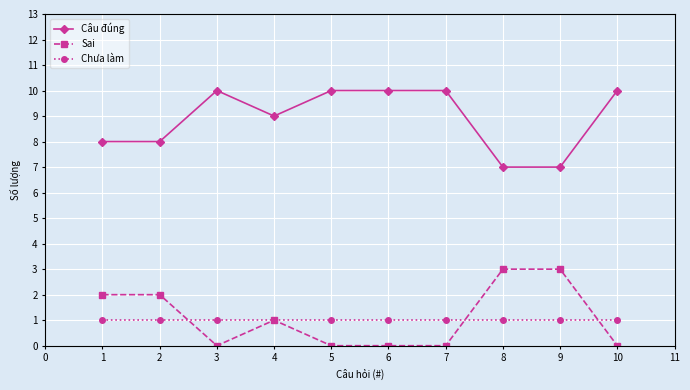

What is the value of the Sai point at the 4th from the left?

1